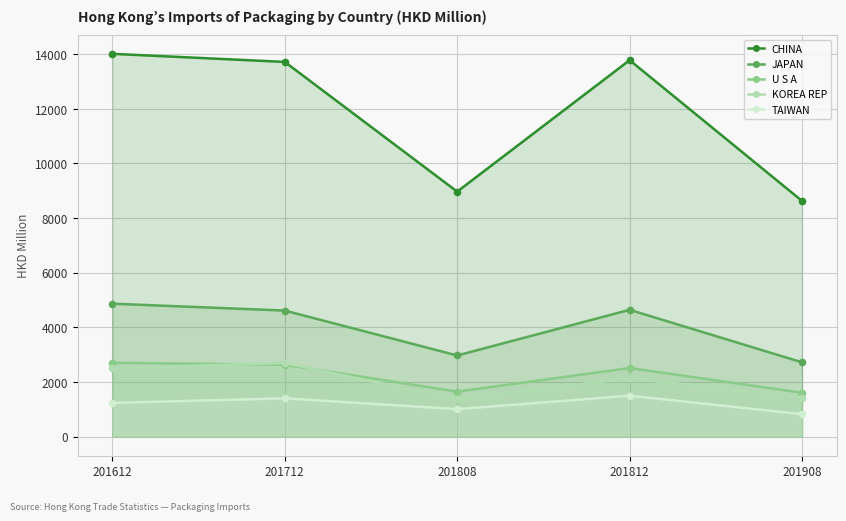

True or false: U S A and CHINA cross at least once.

False